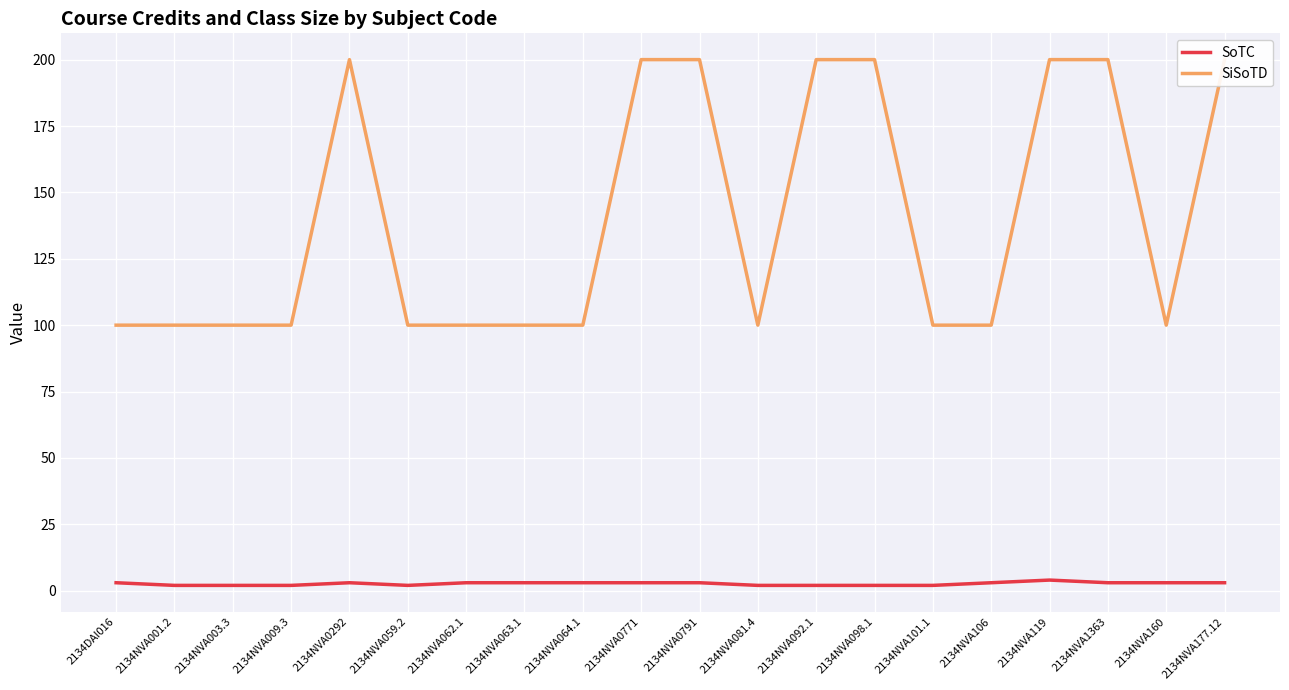

How many interior local peaks does the SoTC series have?

2